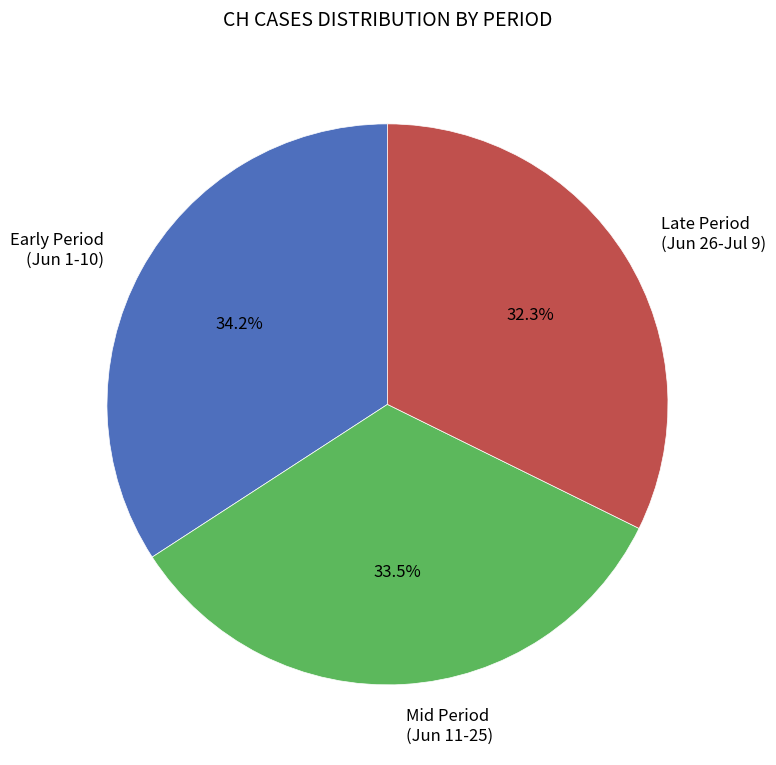

What is the smallest slice in the pie chart?

Late Period (Jun 26-Jul 9)